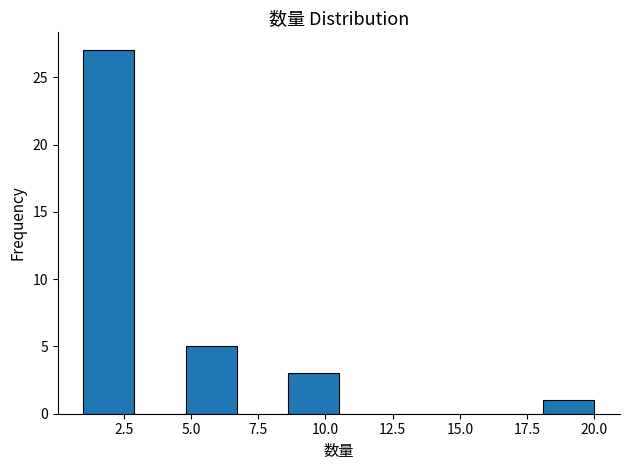

Around what value on the x-axis is the tallest bar? Give the approximate position of its centre, as read against the axis.

2.0